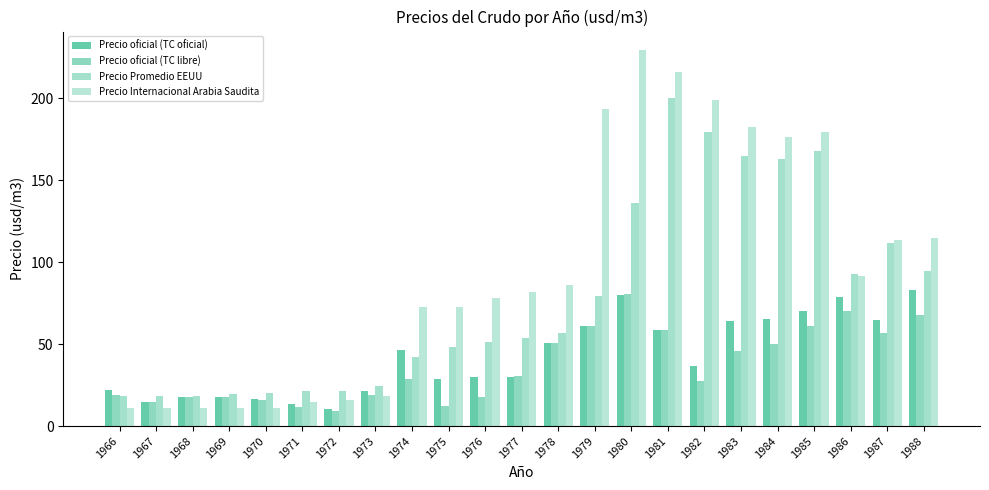

Are the bars grouped side by side (vs. stacked)?

Yes